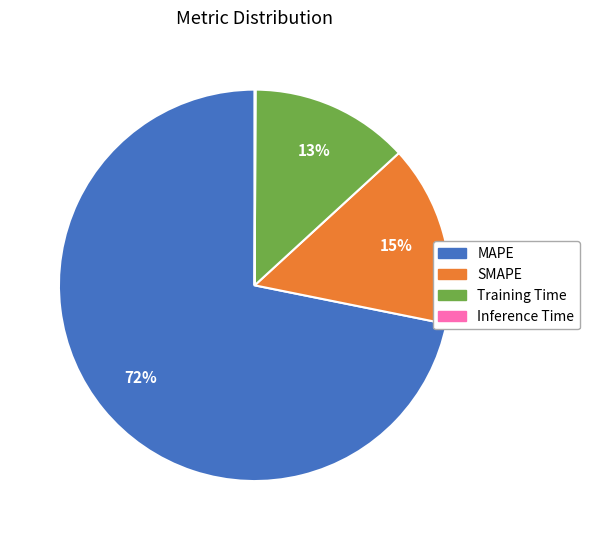

Which has a higher value, SMAPE or Training Time?

SMAPE